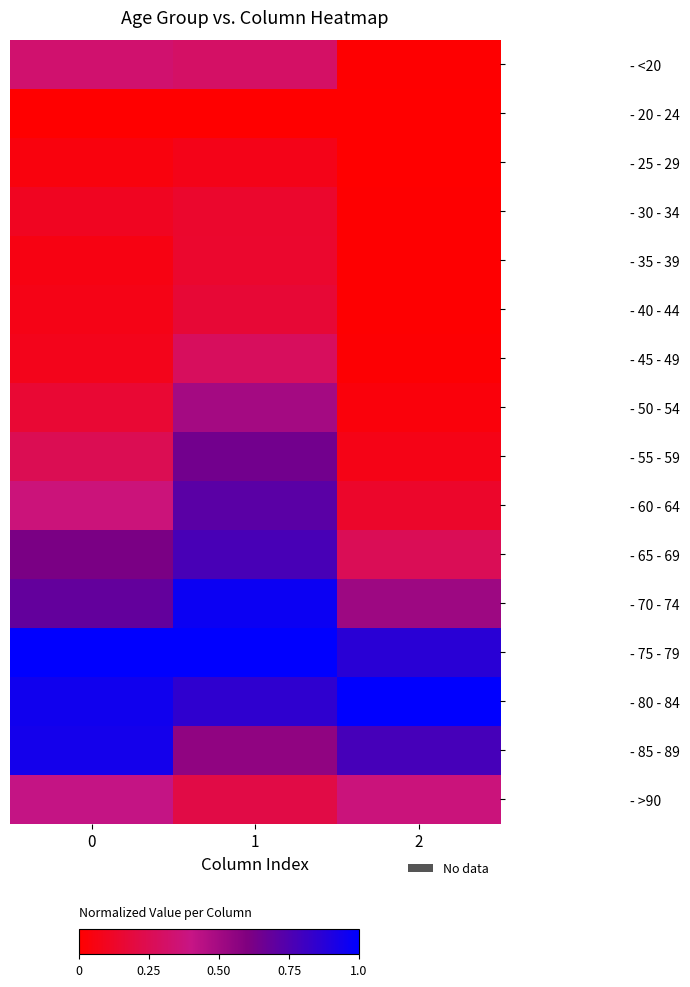

Reading left to right, transcribe all the data shown in this chart.

- <20: 0=0.3	1=0.3	2=0.0
- 20 - 24: 0=0.0	1=0.0	2=0.0
- 25 - 29: 0=0.0	1=0.1	2=0.0
- 30 - 34: 0=0.1	1=0.1	2=0.0
- 35 - 39: 0=0.1	1=0.1	2=0.0
- 40 - 44: 0=0.1	1=0.2	2=0.0
- 45 - 49: 0=0.1	1=0.3	2=0.0
- 50 - 54: 0=0.2	1=0.5	2=0.0
- 55 - 59: 0=0.3	1=0.6	2=0.1
- 60 - 64: 0=0.4	1=0.7	2=0.1
- 65 - 69: 0=0.6	1=0.8	2=0.3
- 70 - 74: 0=0.7	1=1.0	2=0.5
- 75 - 79: 0=1.0	1=1.0	2=0.9
- 80 - 84: 0=0.9	1=0.9	2=1.0
- 85 - 89: 0=0.9	1=0.6	2=0.8
- >90: 0=0.4	1=0.2	2=0.4